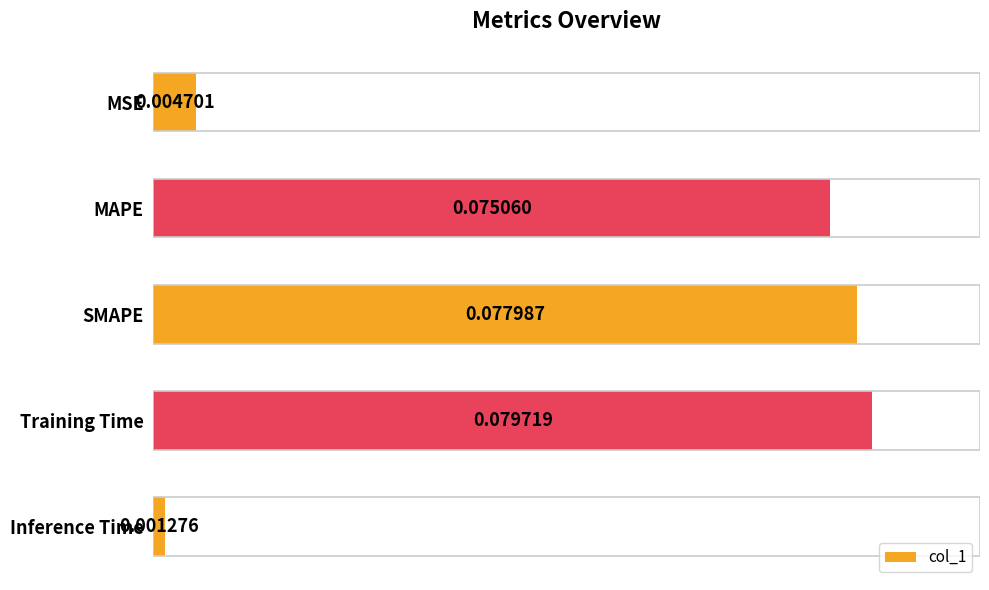

Are the bars horizontal?

Yes